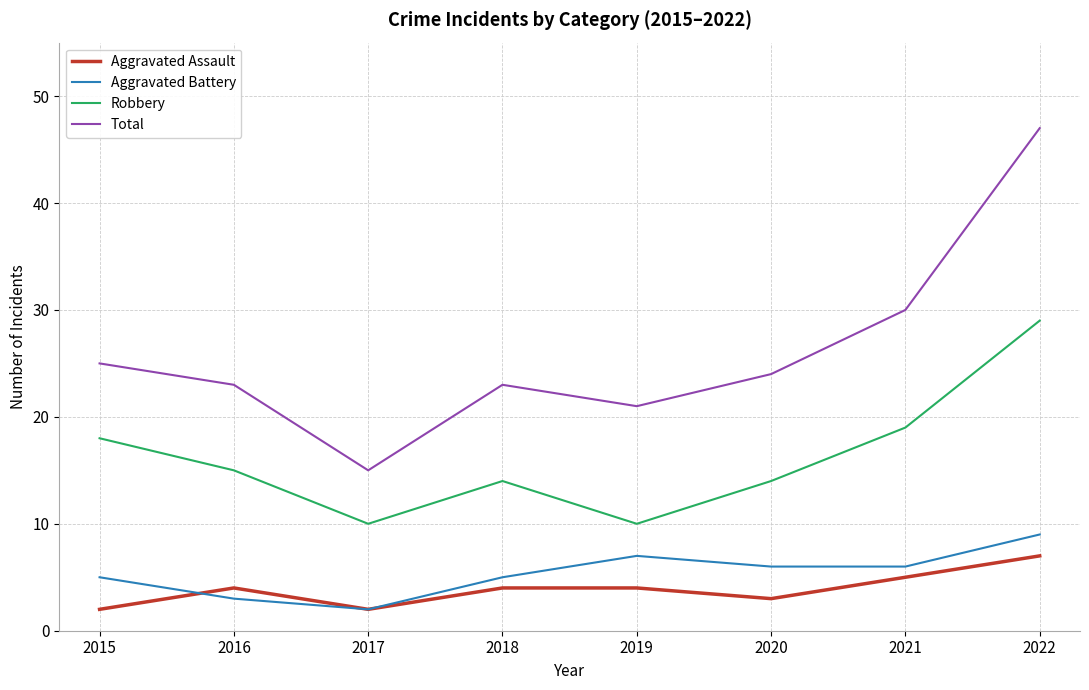

True or false: Robbery and Aggravated Battery cross at least once.

False